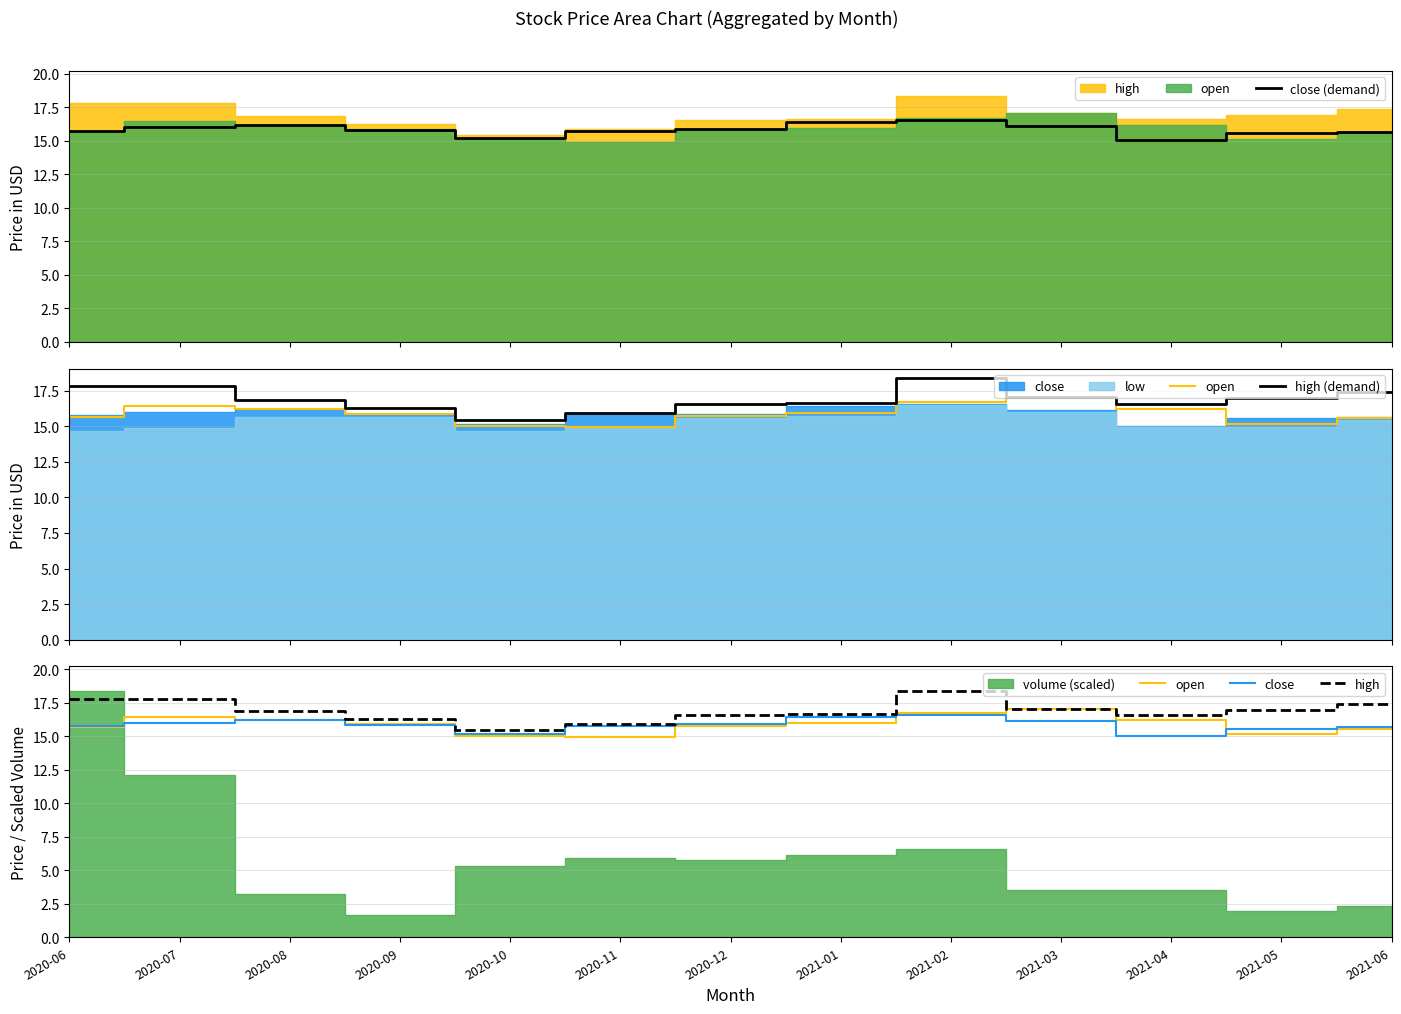

List the labels in order of high (demand) value, smallest first.

2020-10, 2020-11, 2020-09, 2020-12, 2021-04, 2021-01, 2020-08, 2021-05, 2021-03, 2021-06, 2020-06, 2020-07, 2021-02